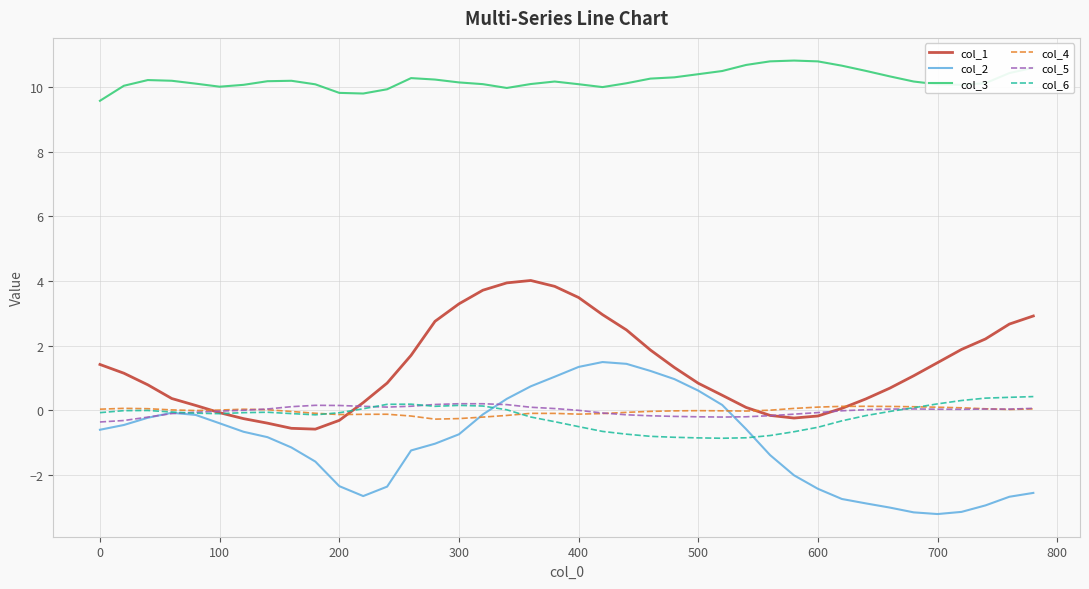

What is the smallest value displayed?

-3.2